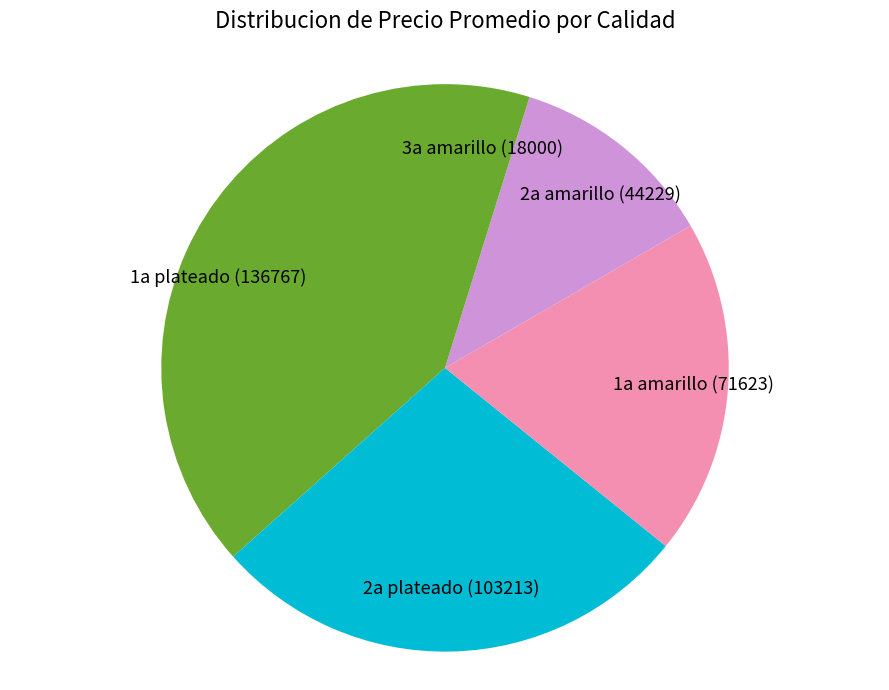

How many segments does this pie chart have?

5